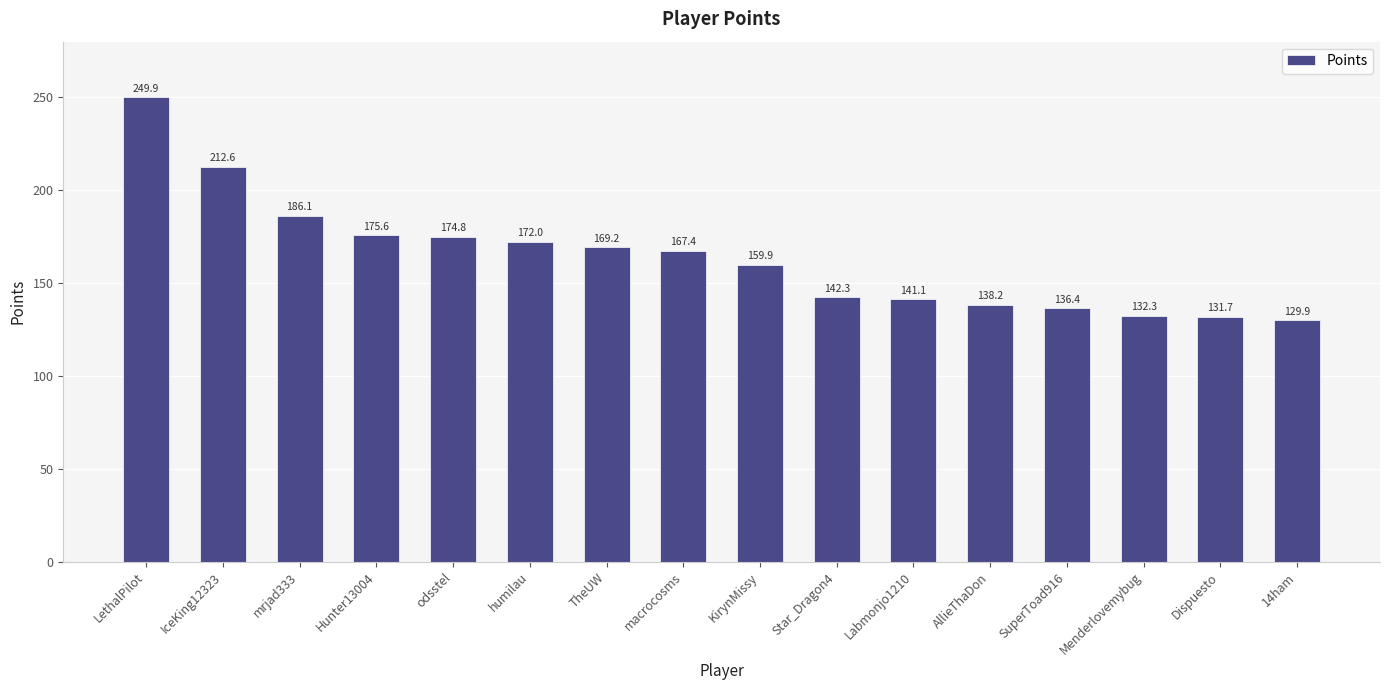

True or false: the data shows 174.8 at odsstel.

True